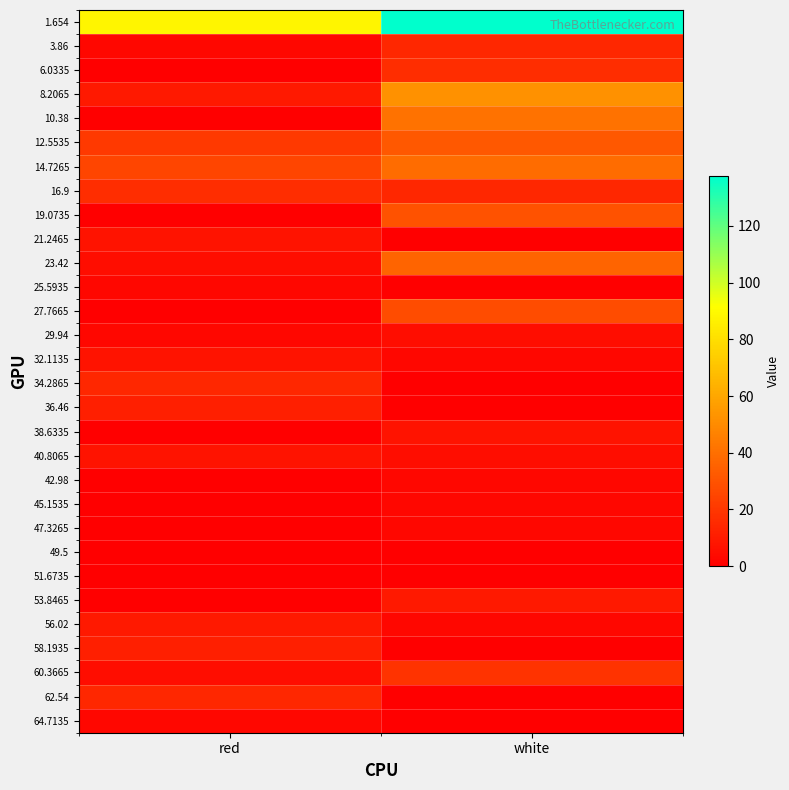

Rank the series by their maximum value, from lowest to highest.

51.6735, 49.5, 25.5935, 42.98, 45.1535, 47.3265, 64.7135, 29.94, 21.2465, 32.1135, 38.6335, 40.8065, 53.8465, 56.02, 36.46, 58.1935, 3.86, 34.2865, 62.54, 6.0335, 16.9, 60.3665, 27.7665, 19.0735, 12.5535, 23.42, 14.7265, 10.38, 8.2065, 1.654